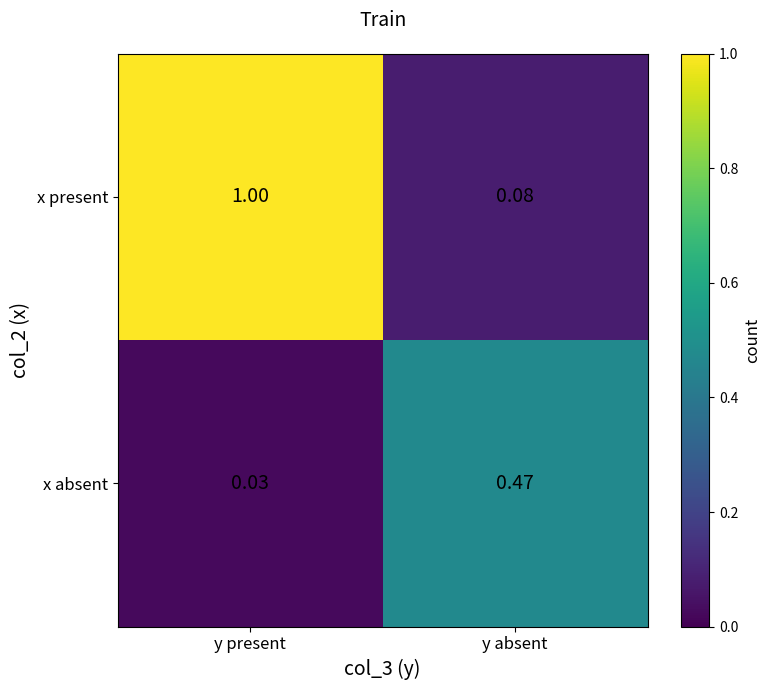

At which label does x present reach its minimum?

y absent